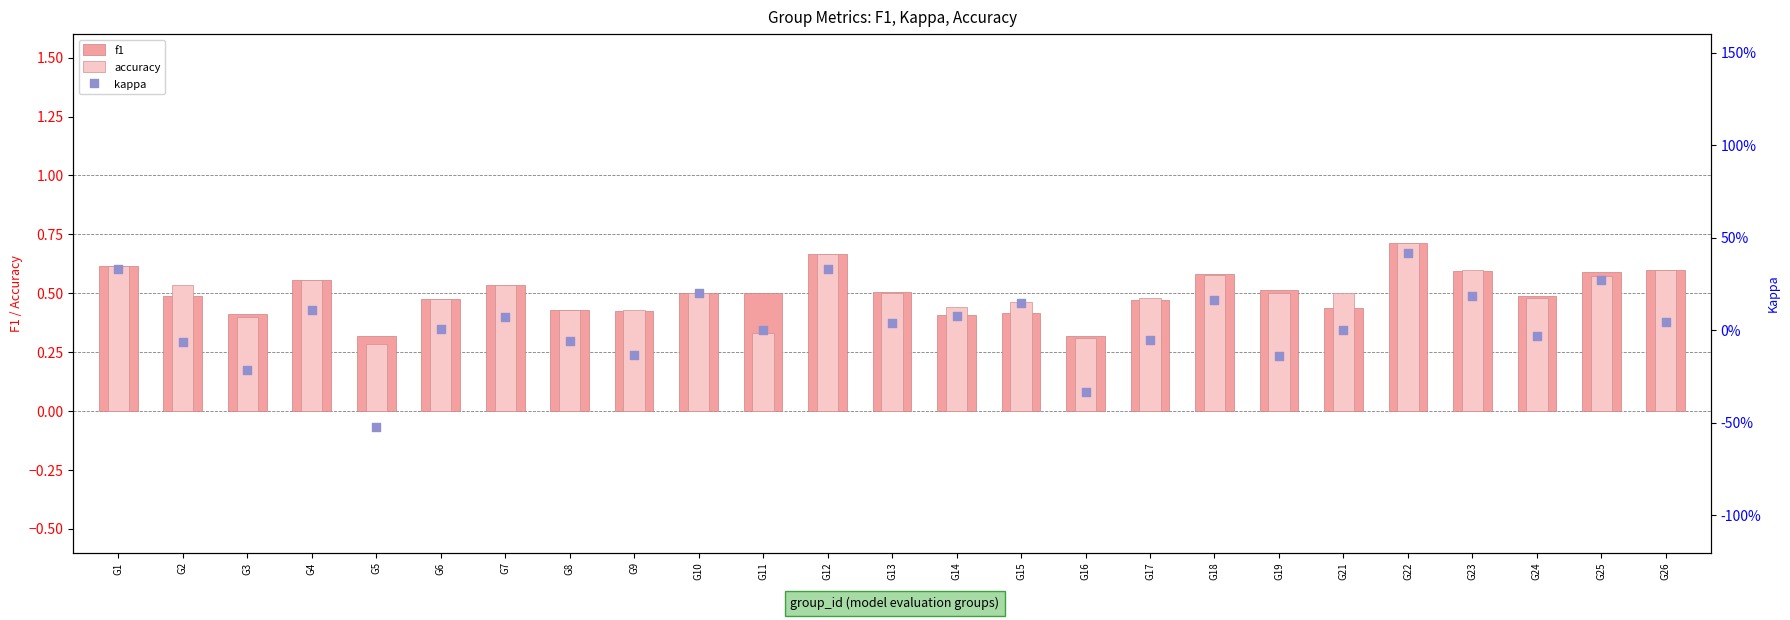

What is the total value across all series at G26?

1.2